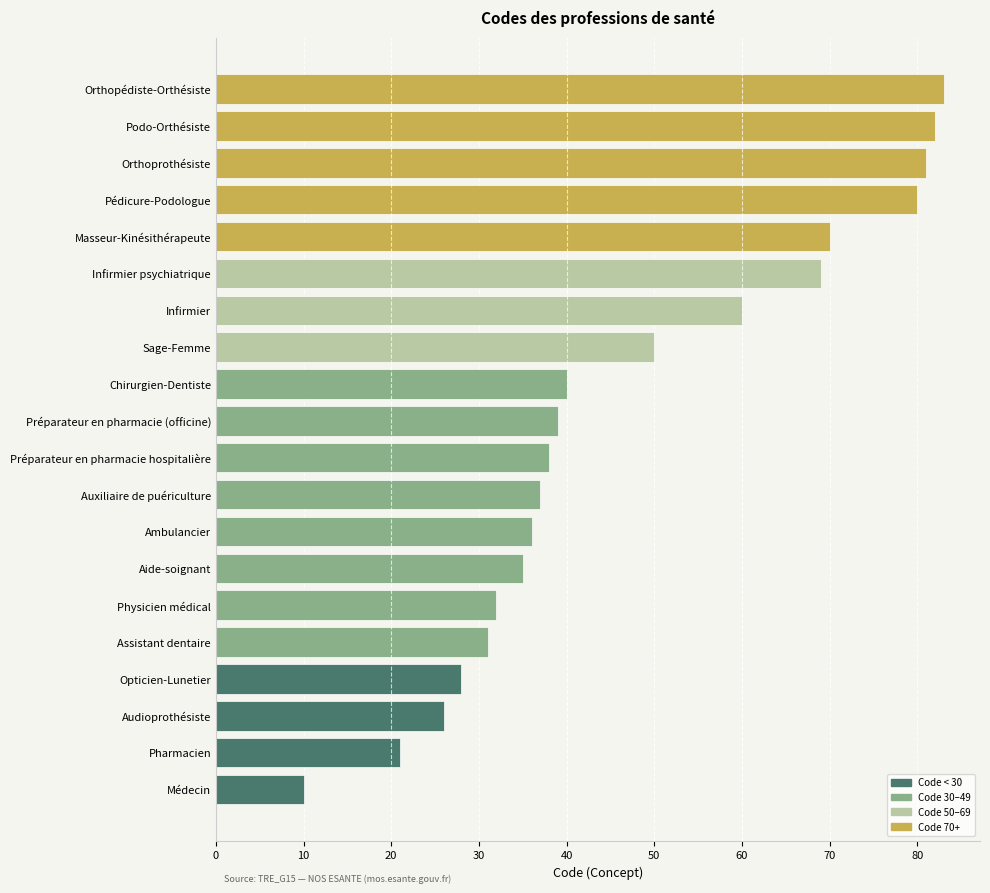

List the labels in order of value, smallest first.

Médecin, Pharmacien, Audioprothésiste, Opticien-Lunetier, Assistant dentaire, Physicien médical, Aide-soignant, Ambulancier, Auxiliaire de puériculture, Préparateur en pharmacie hospitalière, Préparateur en pharmacie (officine), Chirurgien-Dentiste, Sage-Femme, Infirmier, Infirmier psychiatrique, Masseur-Kinésithérapeute, Pédicure-Podologue, Orthoprothésiste, Podo-Orthésiste, Orthopédiste-Orthésiste